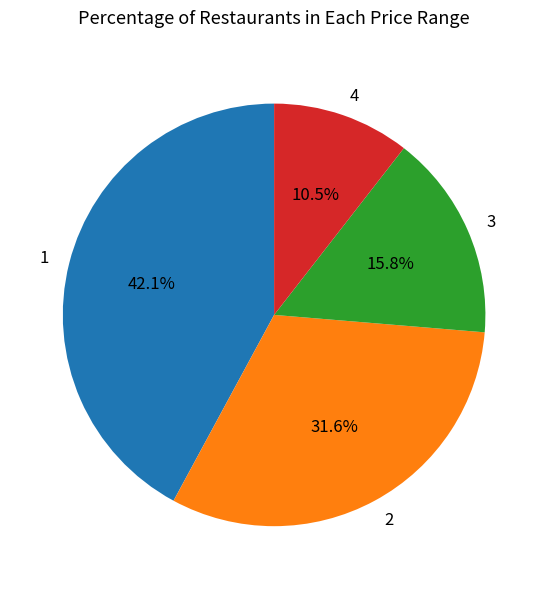

To the nearest percent, what is the combined percentage of 3 and 2?

47%